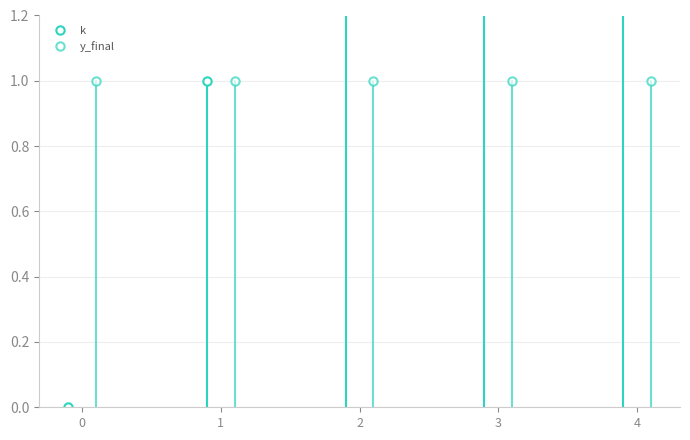

List the series in order of their overall mean, lowest first.

y_final, k